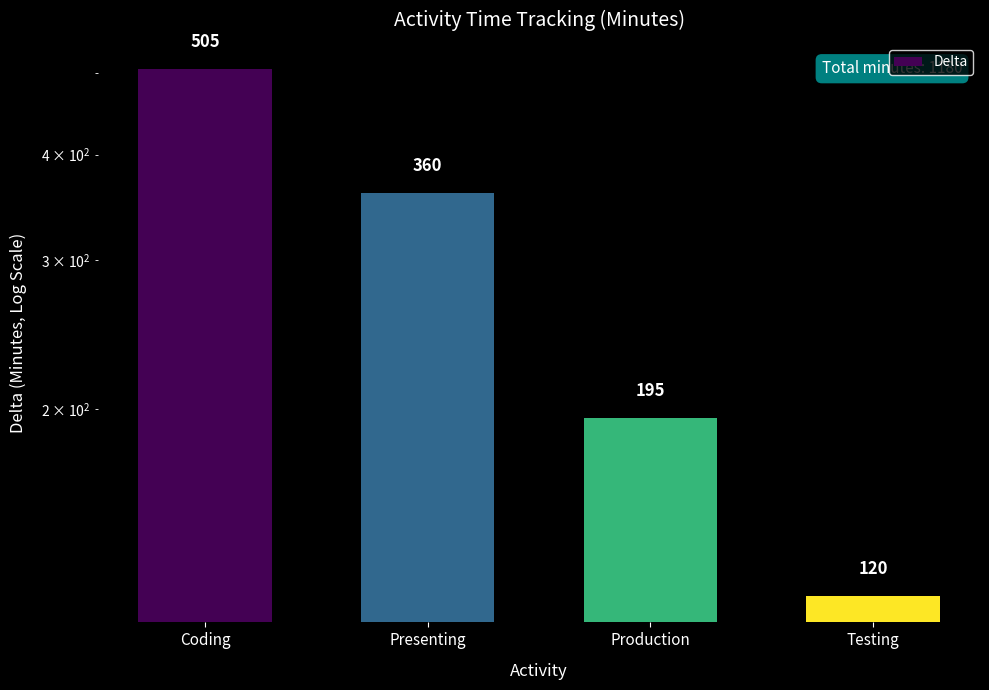

Approximately how many times larger is the value at Presenting compared to Production?

1.8